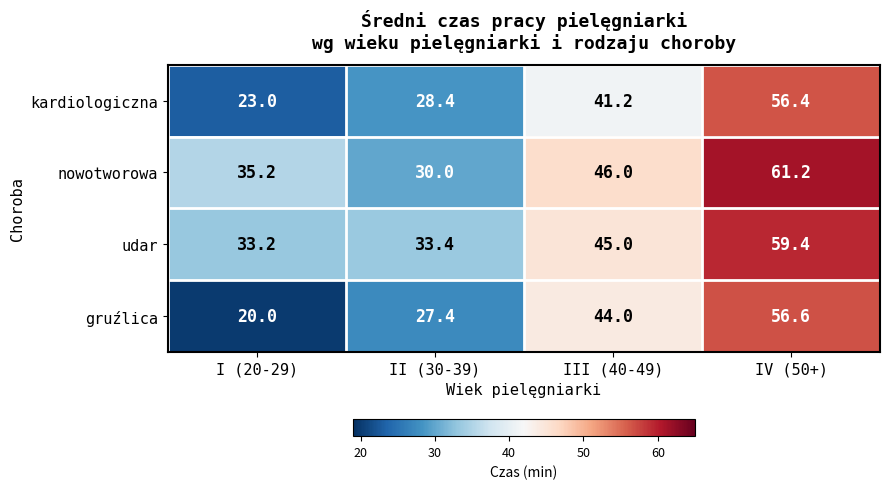

At which category is the sum across all series the highest?

IV (50+)